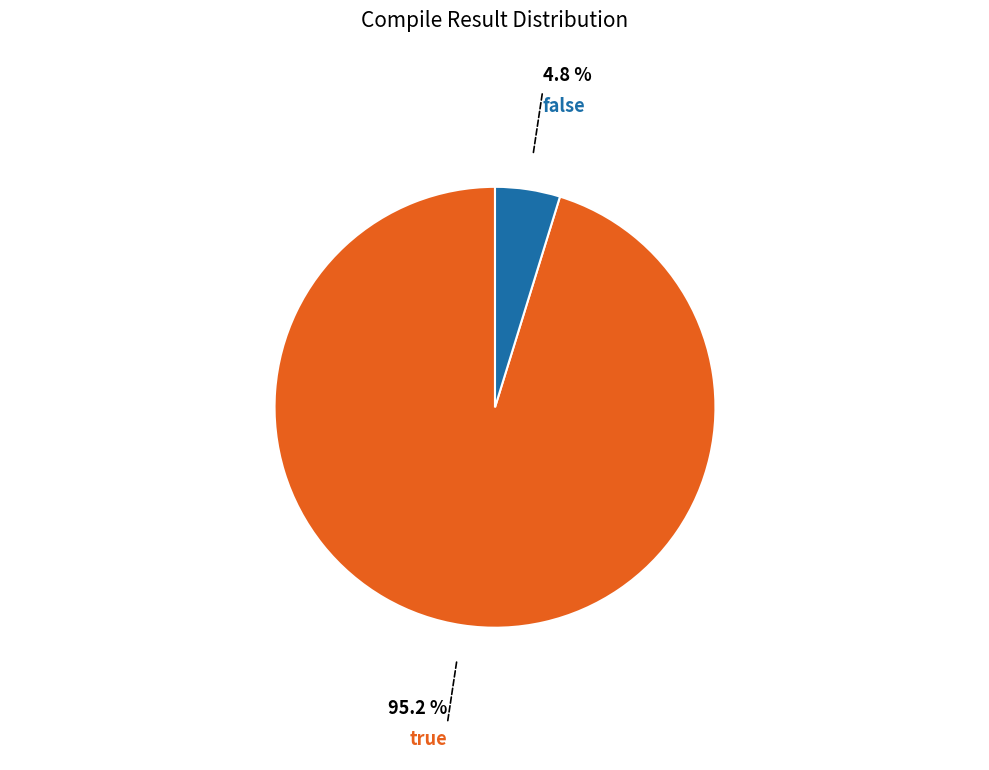

Is there any slice that represents more than half of the pie?

Yes